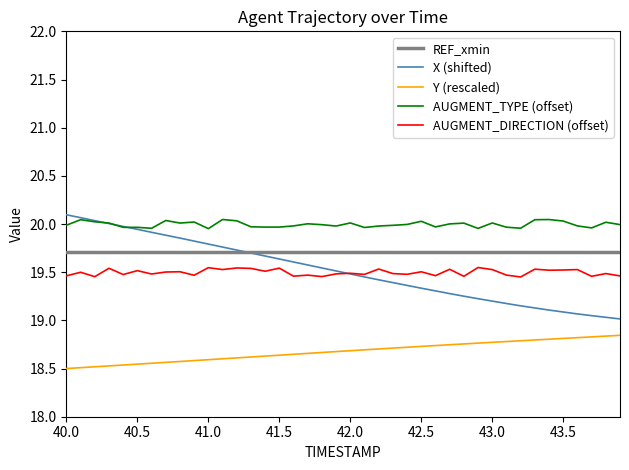

Which series has the largest range (max minus min)?

X (shifted)